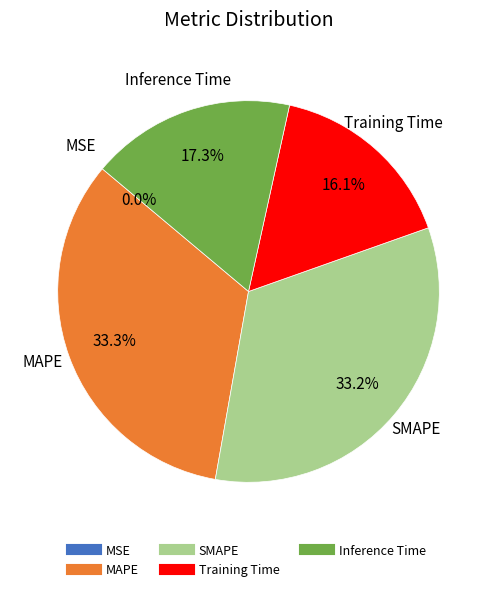

Is MAPE the majority of the pie?

No